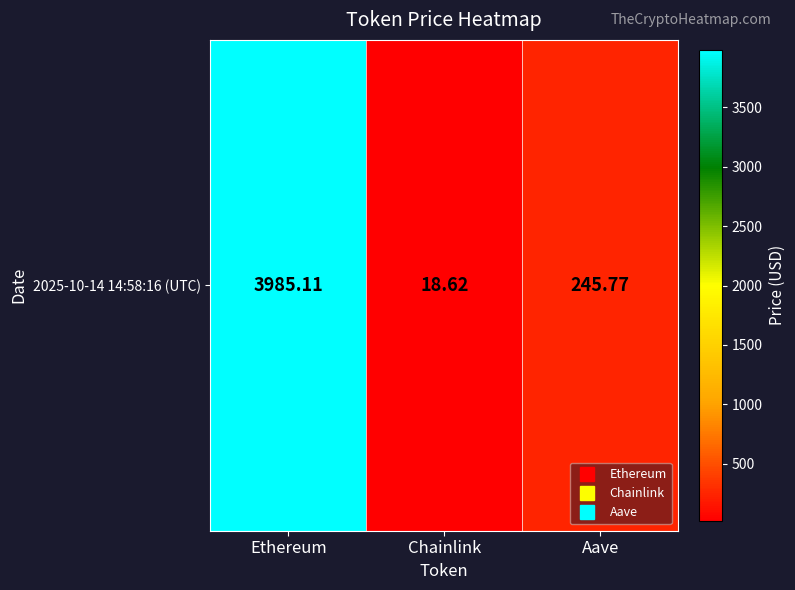

Reading left to right, transcribe all the data shown in this chart.

Ethereum=3985.1	Chainlink=18.6	Aave=245.8